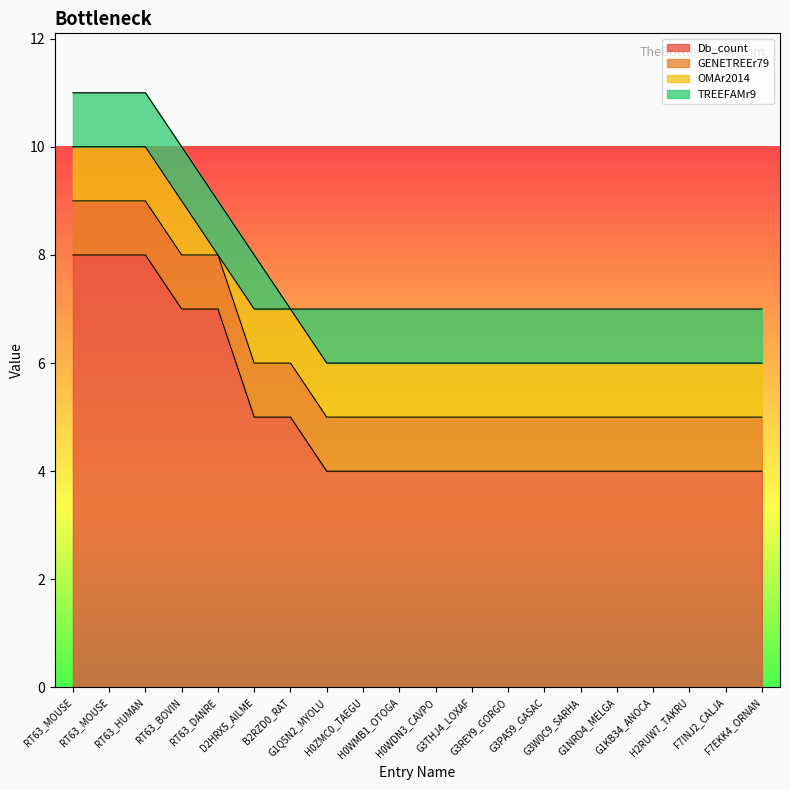

What is the spread (max minus min) of values at H0WMB1_OTOGA?

3